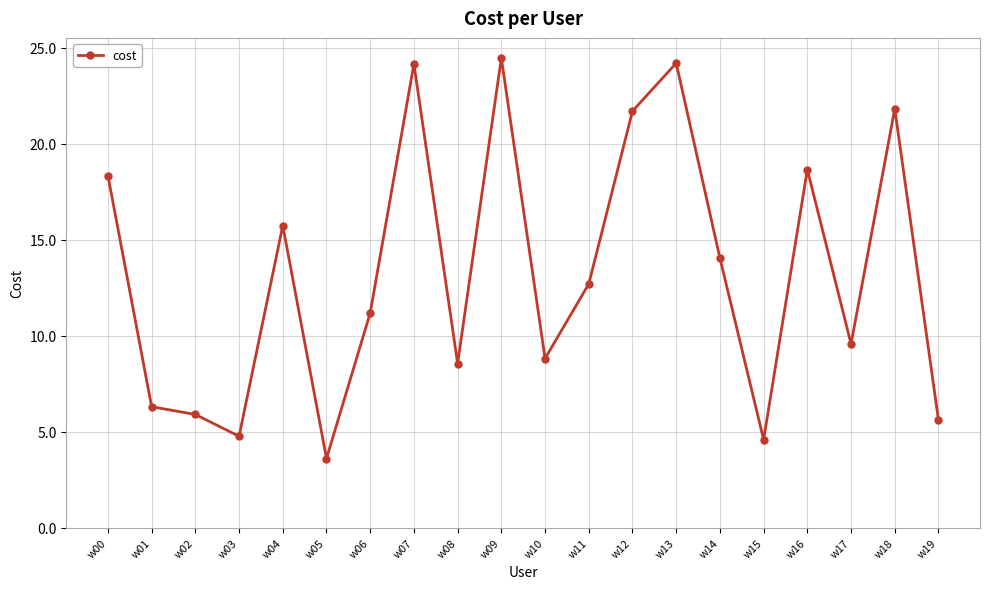

True or false: the data shows 18.3 at w00.

True